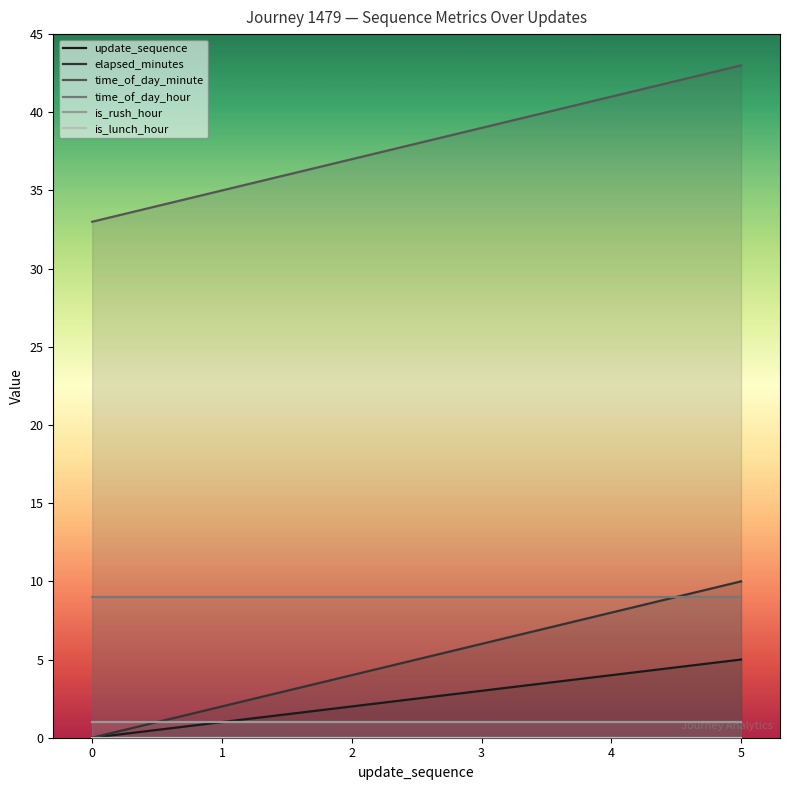

What is the spread (max minus min) of values at 2?

37